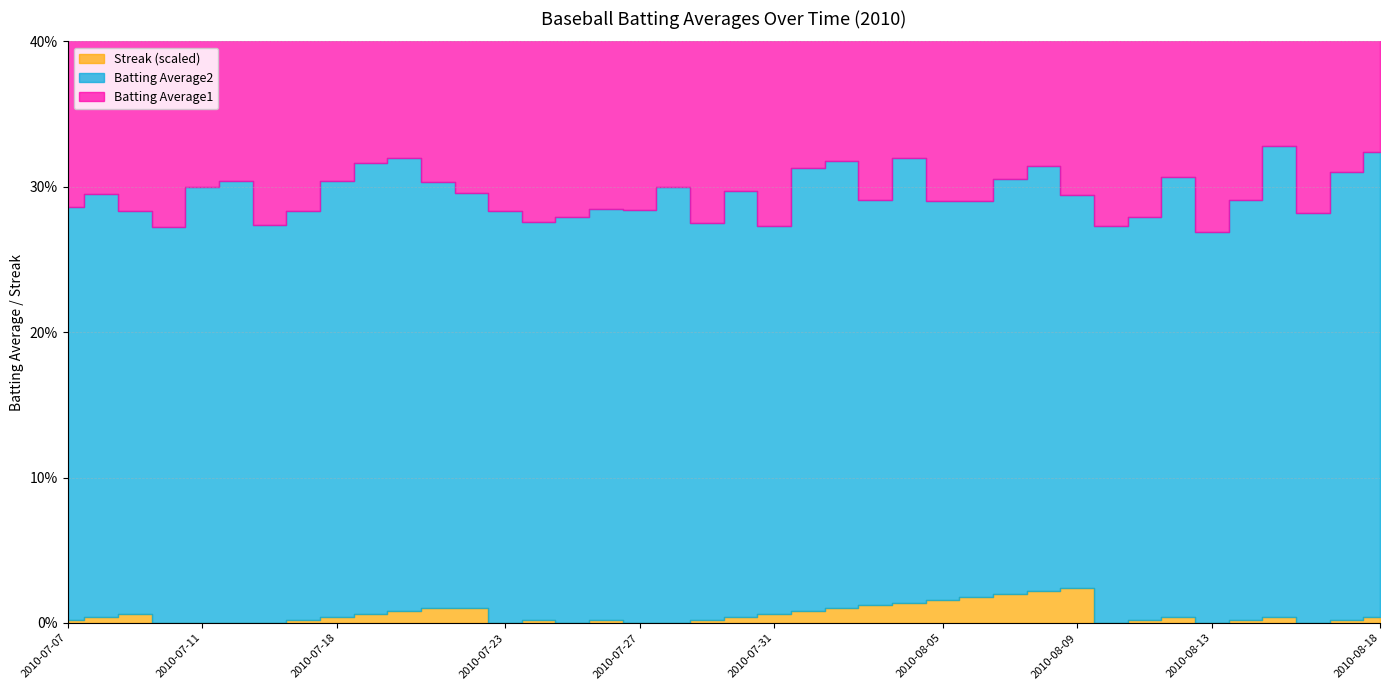

True or false: Streak (scaled) and Batting Average1 cross at least once.

False